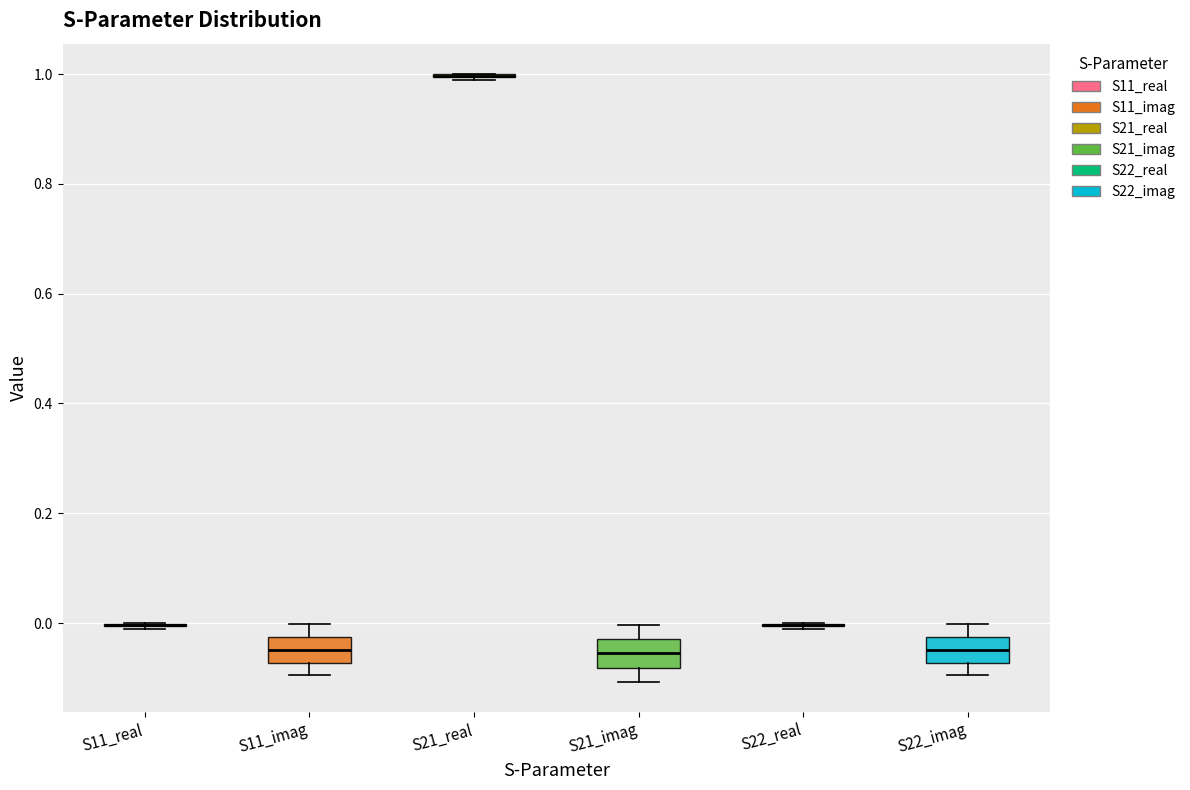

Where does the median line of the box for S22_imag sit on the y-axis? The values are not printed on the chart, so give them approximately, as read against the axis.

-0.04